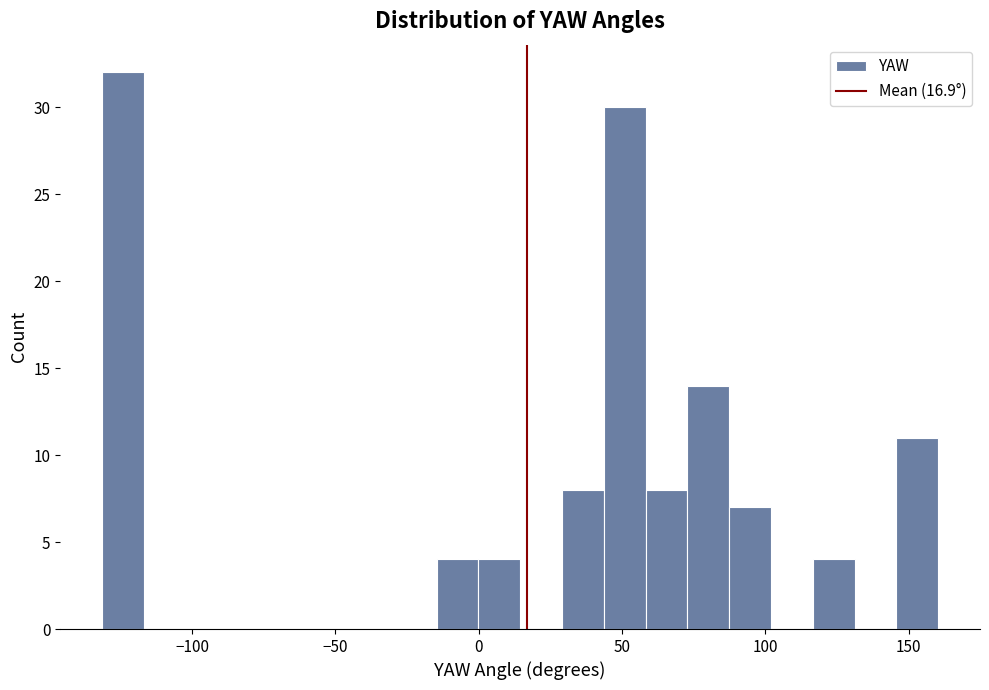

Around what value on the x-axis is the tallest bar? Give the approximate position of its centre, as read against the axis.

-125